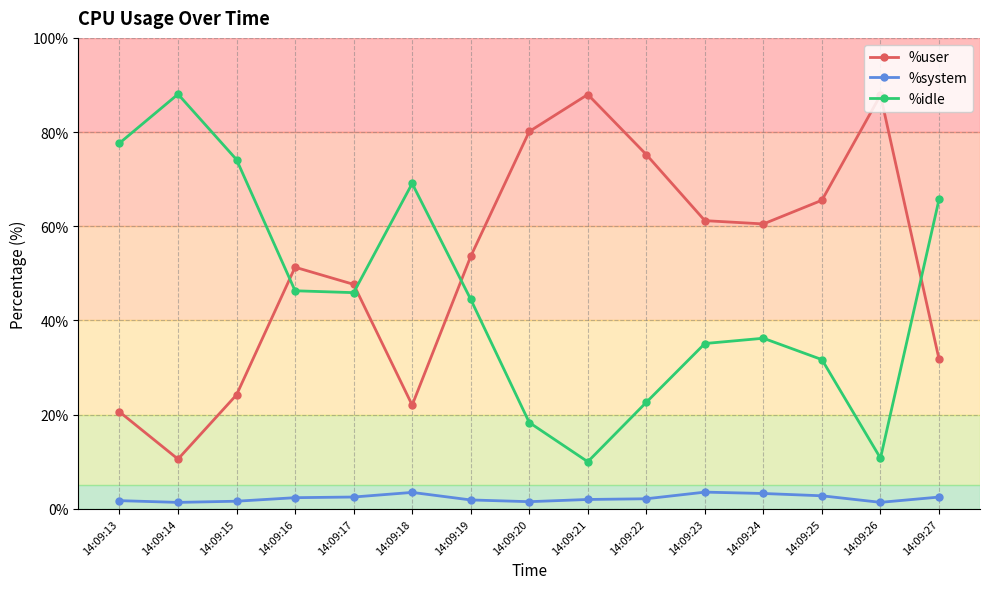

Does the chart display data point markers on the line(s)?

Yes